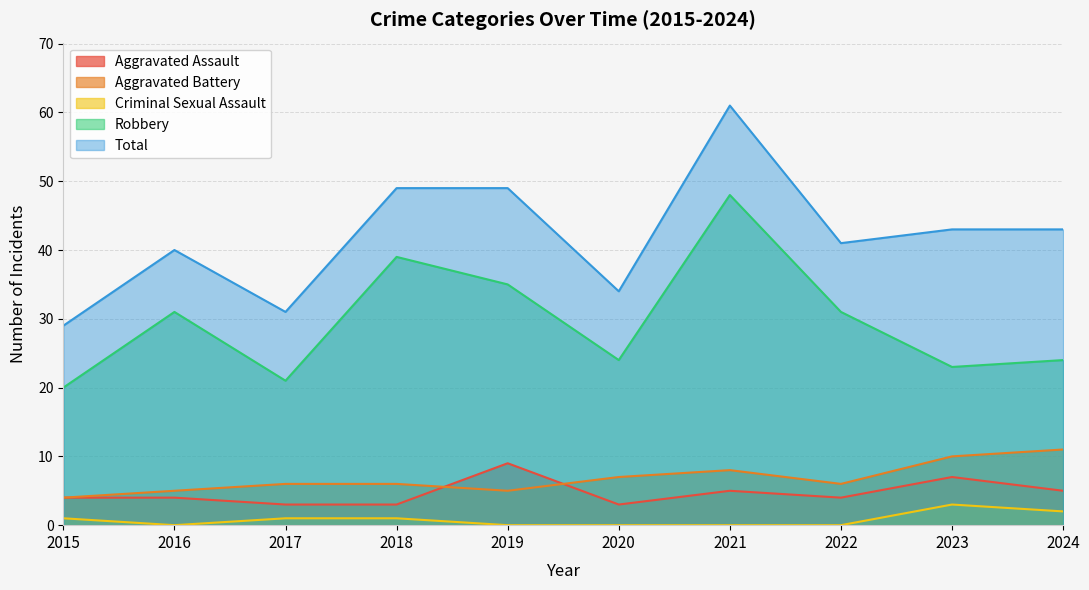

What is the sum of all Total values?

420